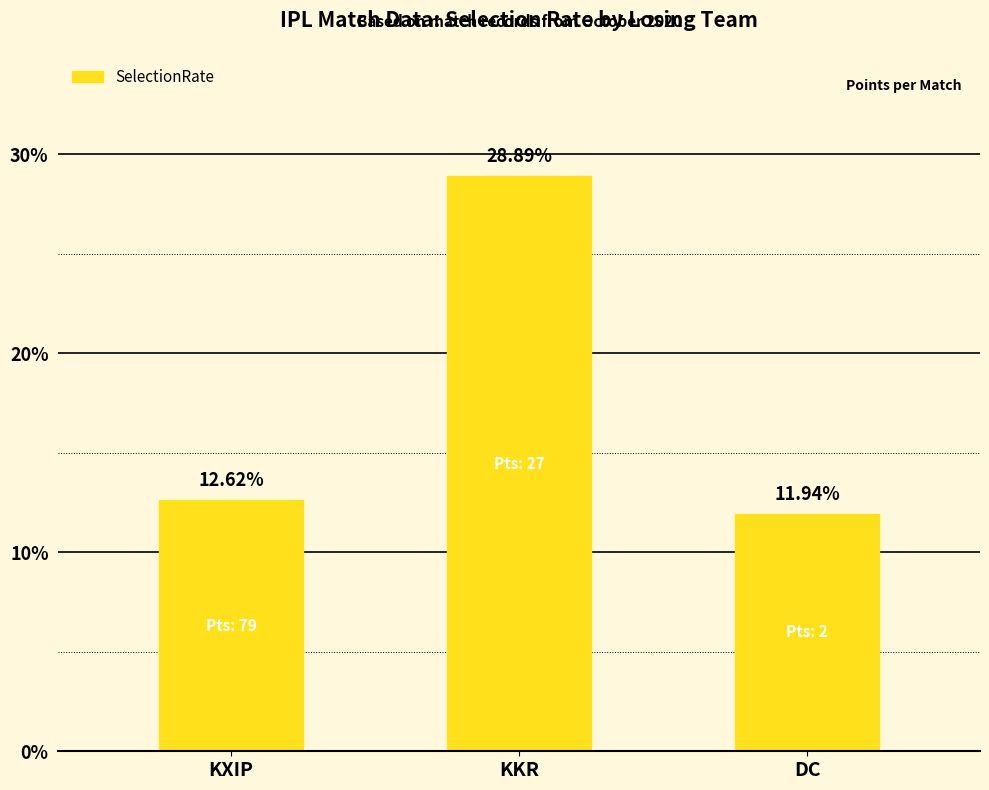

Reading right to left, what are all the values shown in this chart?

DC=11.9	KKR=28.9	KXIP=12.6